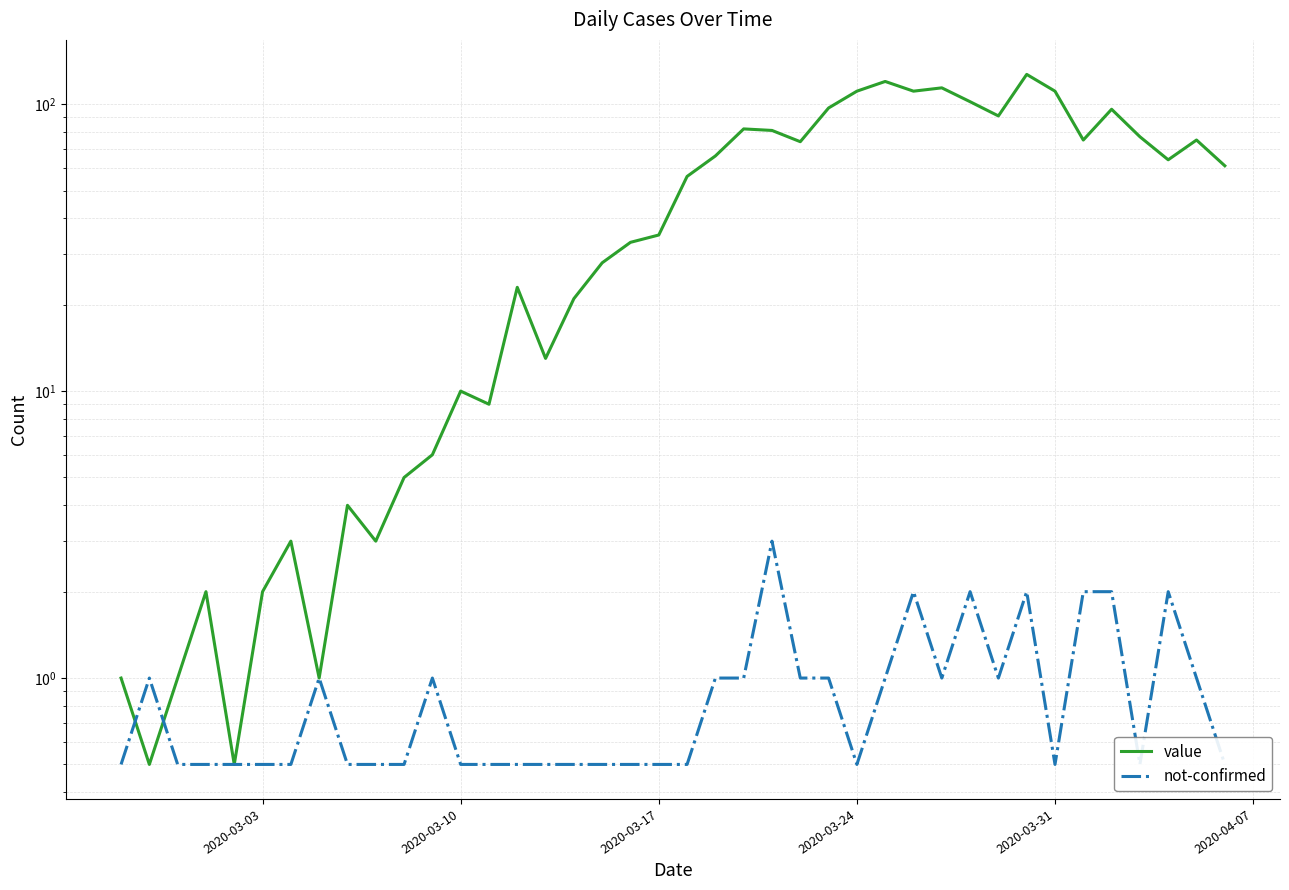

Count the number of categories in the chart.

40